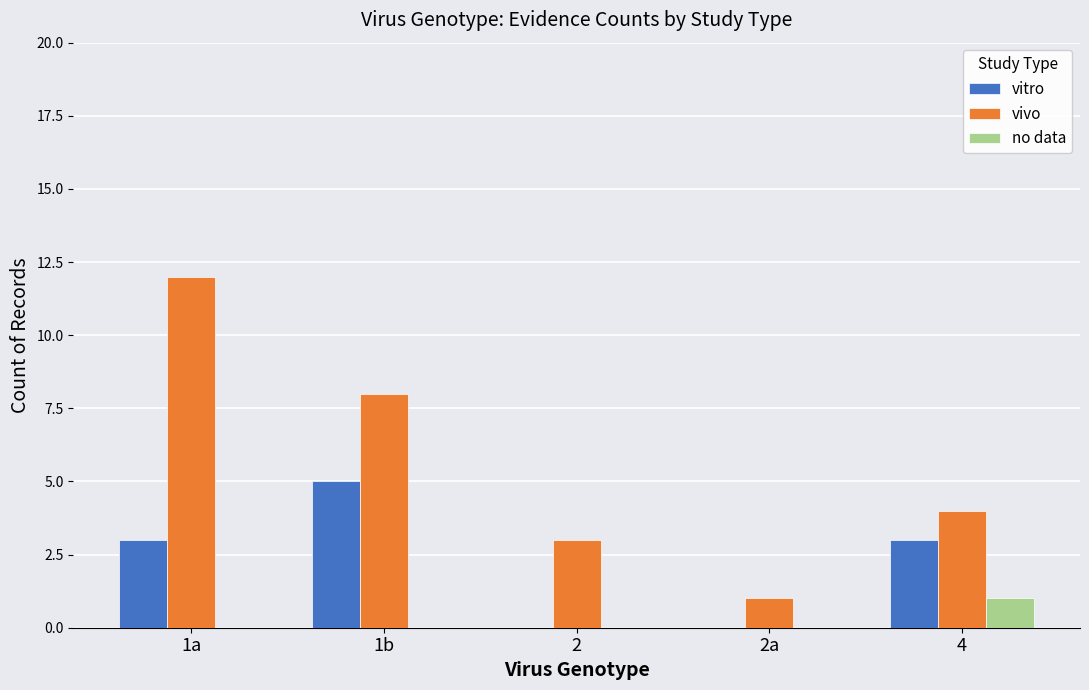

How many no data values are between 0 and 1?

5